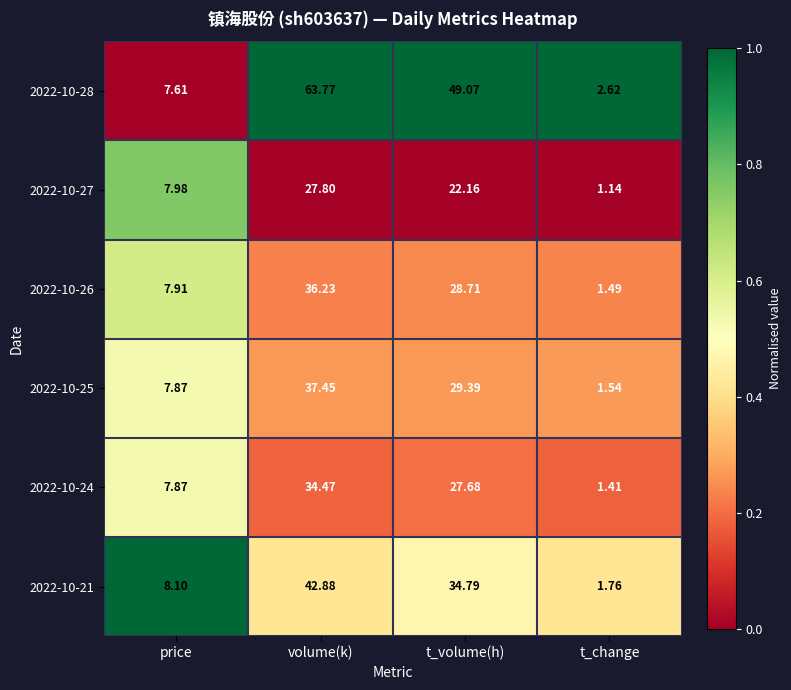

At which label does 2022-10-27 first exceed 22?

volume(k)